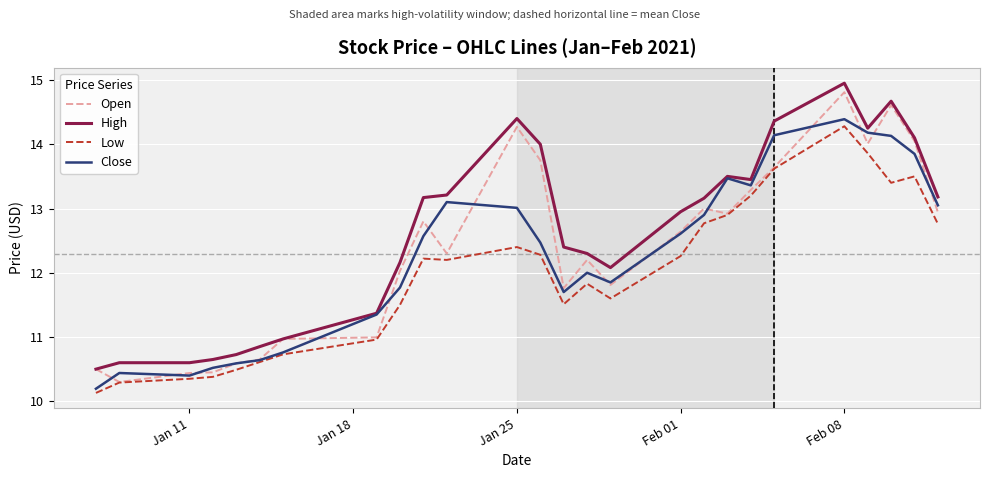

Which series has the largest total across all categories?

High